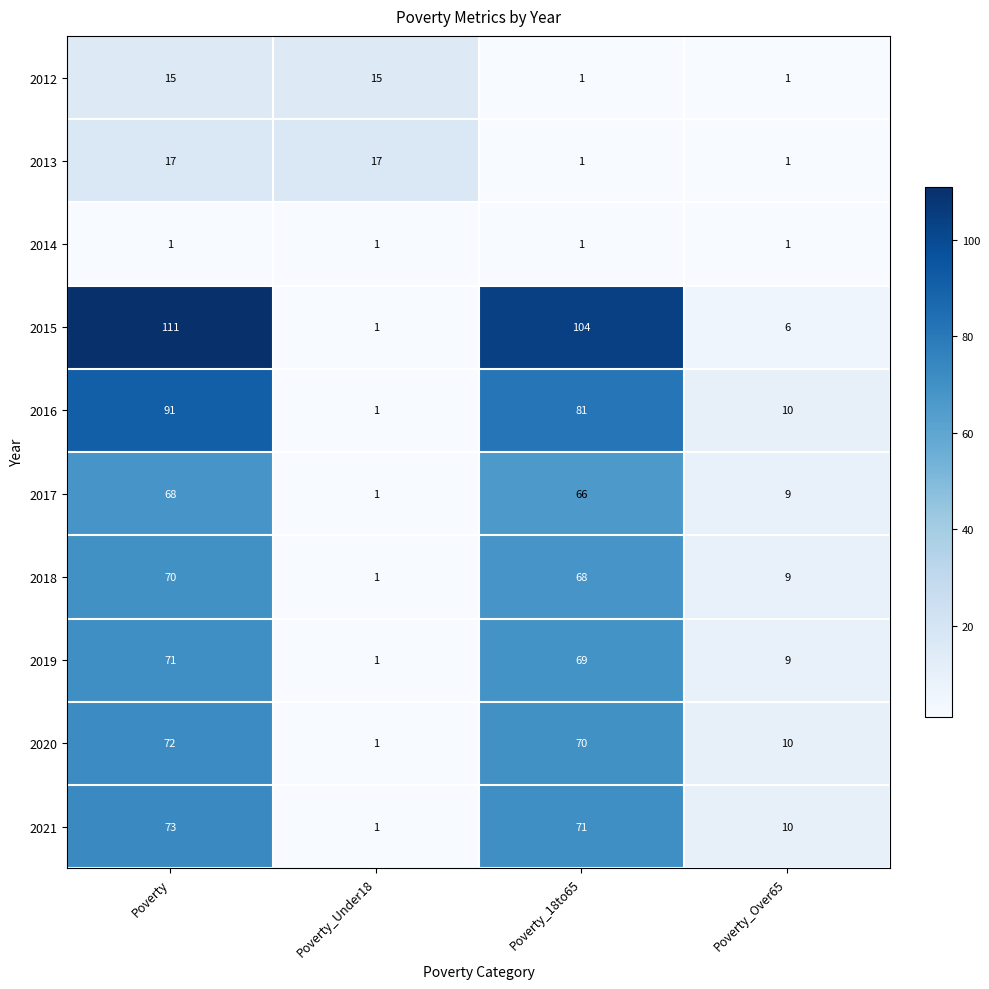

Count the 2012 values in the range 1 to 15.

4